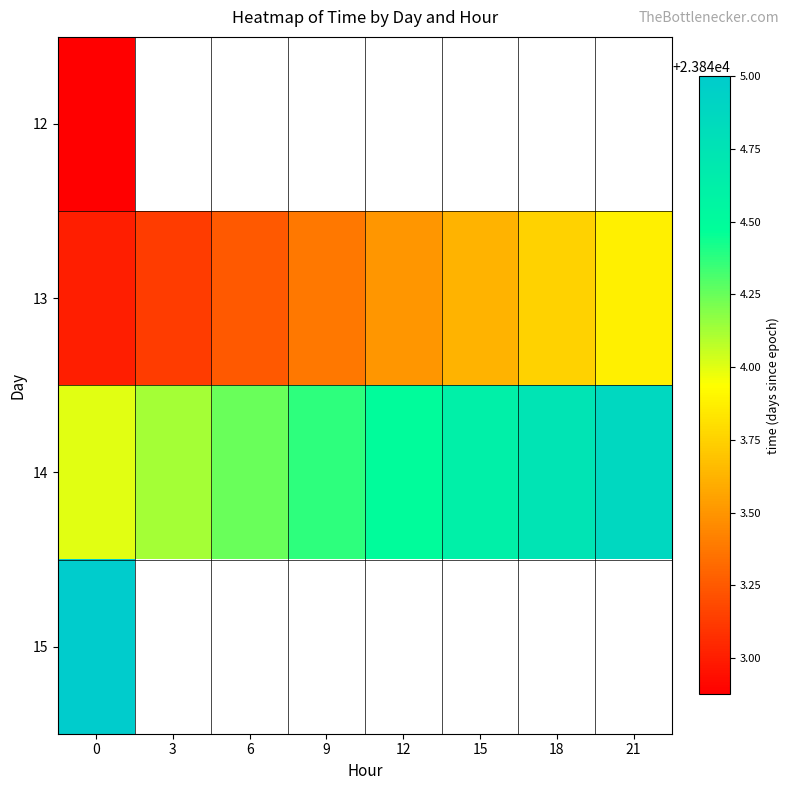

Rank the series by their maximum value, from highest to lowest.

15, 14, 13, 12